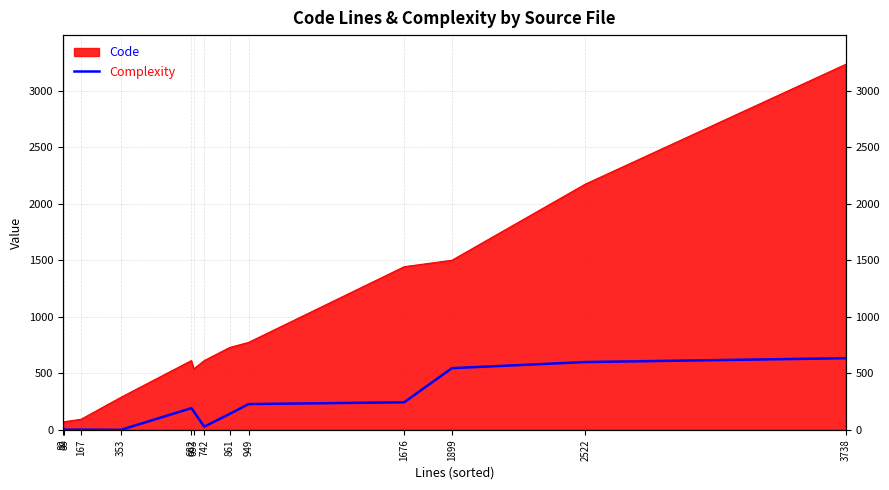

How many values are above zero?

12